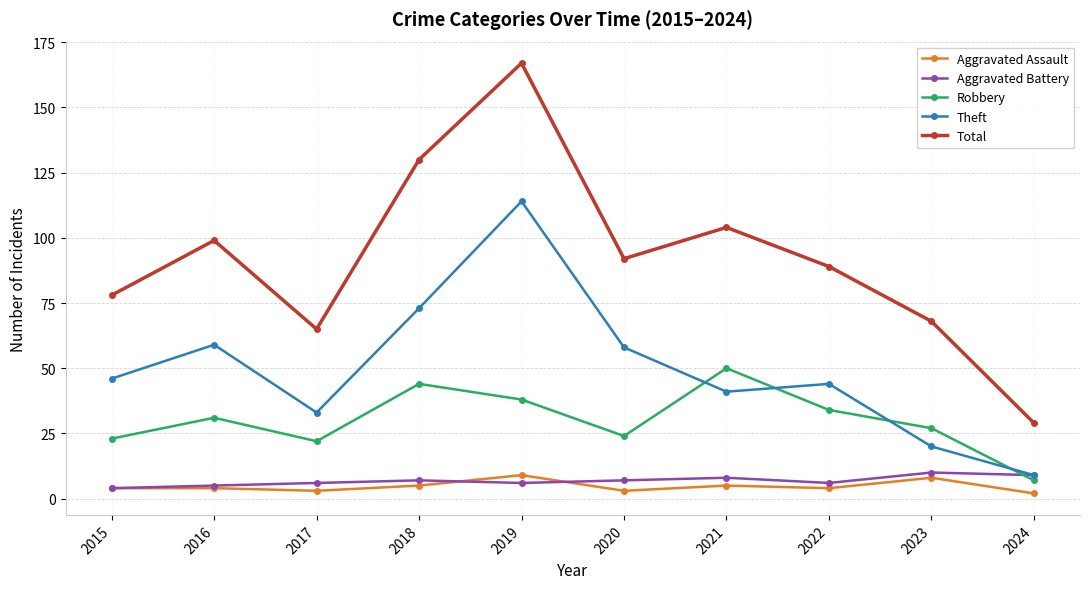

The Total series shows 89 at 2022. True or false?

True